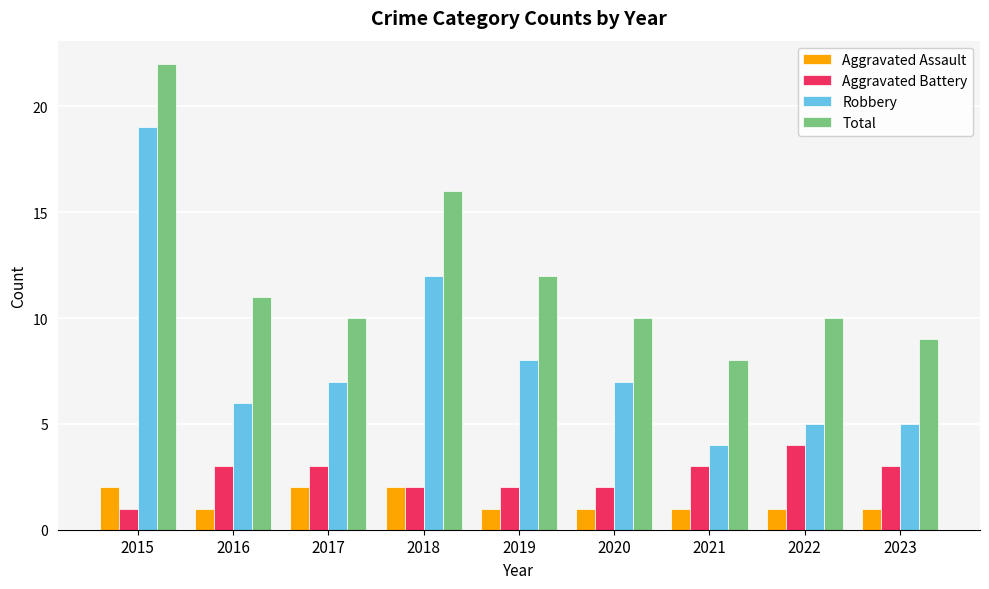

The Total series shows 9 at 2023. True or false?

True